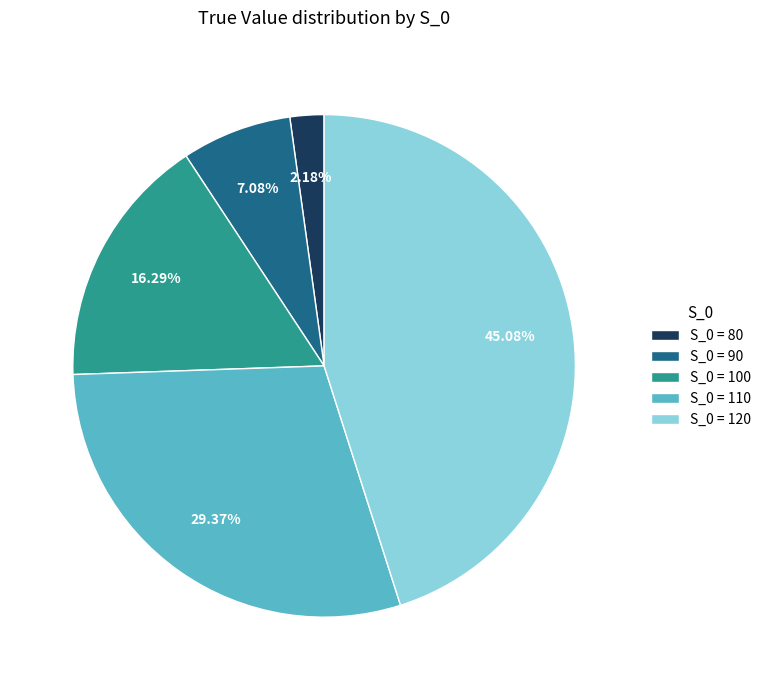

Is there any slice that represents more than half of the pie?

No